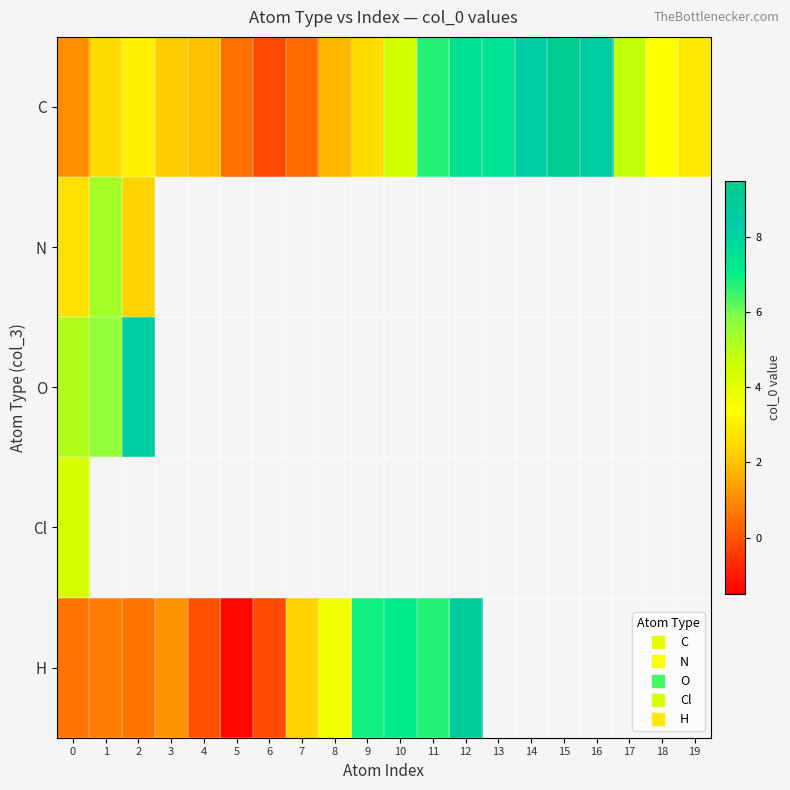

What is the minimum value for N?

2.4